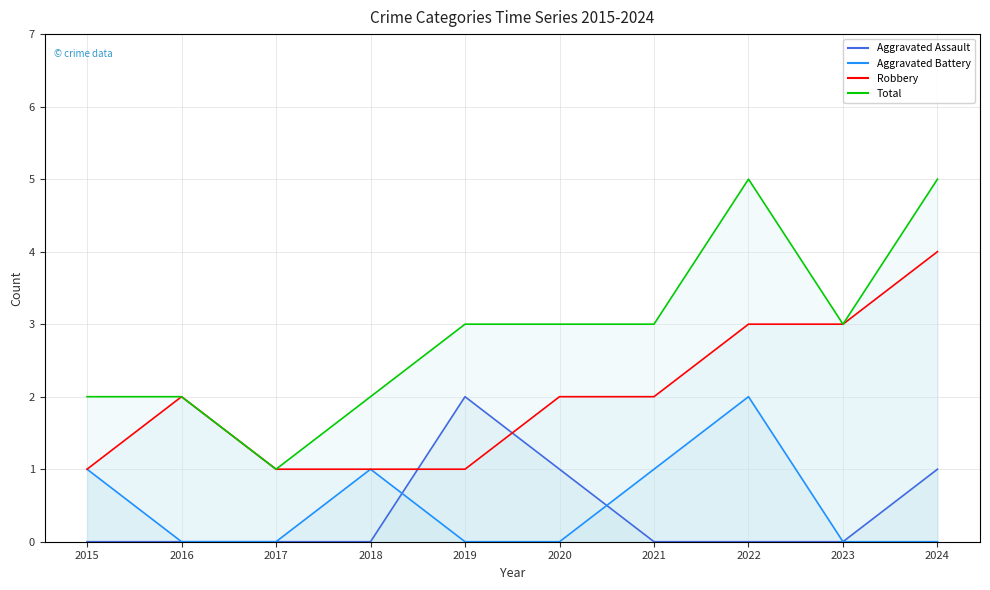

Reading left to right, transcribe all the data shown in this chart.

Aggravated Assault line: 2015=0	2016=0	2017=0	2018=0	2019=2	2020=1	2021=0	2022=0	2023=0	2024=1
Aggravated Battery line: 2015=1	2016=0	2017=0	2018=1	2019=0	2020=0	2021=1	2022=2	2023=0	2024=0
Robbery line: 2015=1	2016=2	2017=1	2018=1	2019=1	2020=2	2021=2	2022=3	2023=3	2024=4
Total line: 2015=2	2016=2	2017=1	2018=2	2019=3	2020=3	2021=3	2022=5	2023=3	2024=5